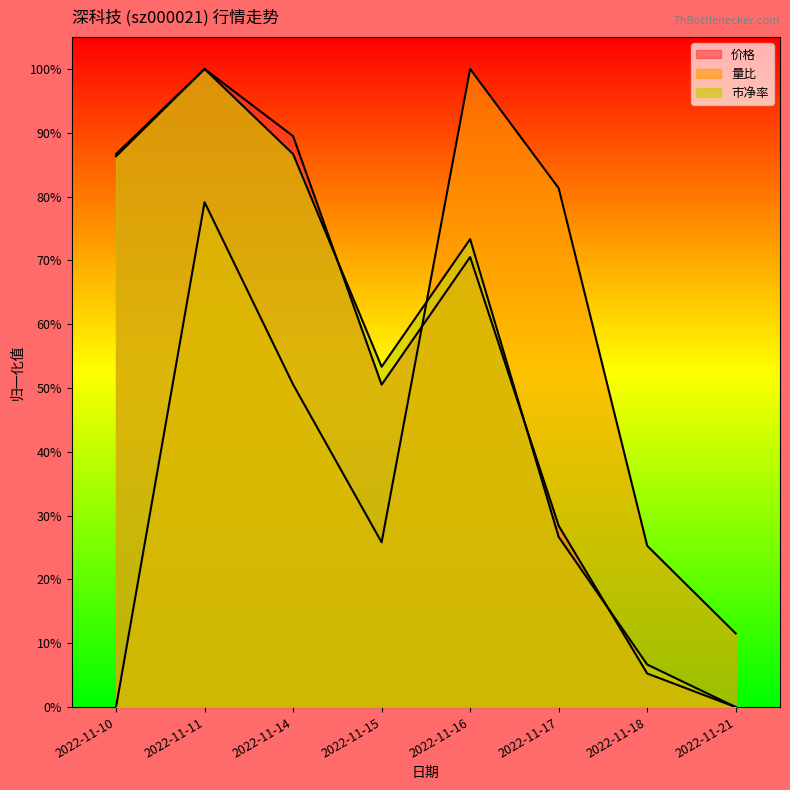

Reading left to right, extract all data points from this chart.

价格: 0.9	1.0	0.9	0.5	0.7	0.3	0.1	0.0
量比: 0.0	0.8	0.5	0.3	1.0	0.8	0.3	0.1
市净率: 0.9	1.0	0.9	0.5	0.7	0.3	0.1	0.0